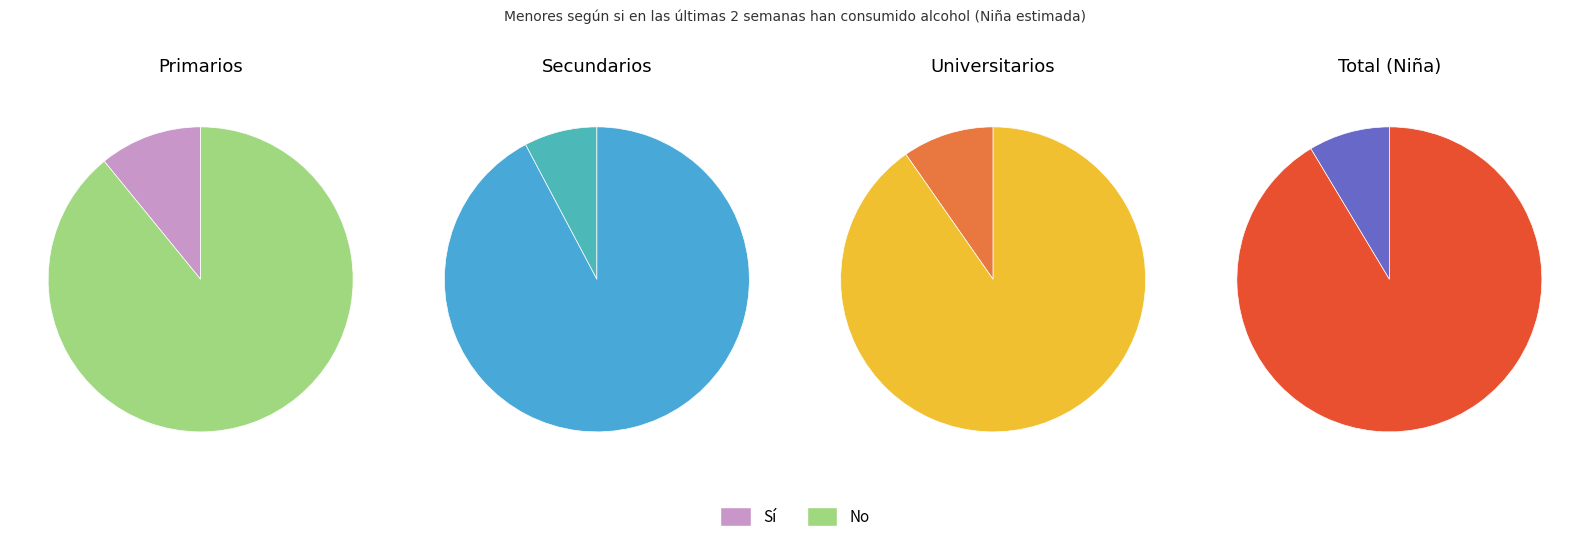

Is the sum of Sí and No greater than half?

Yes